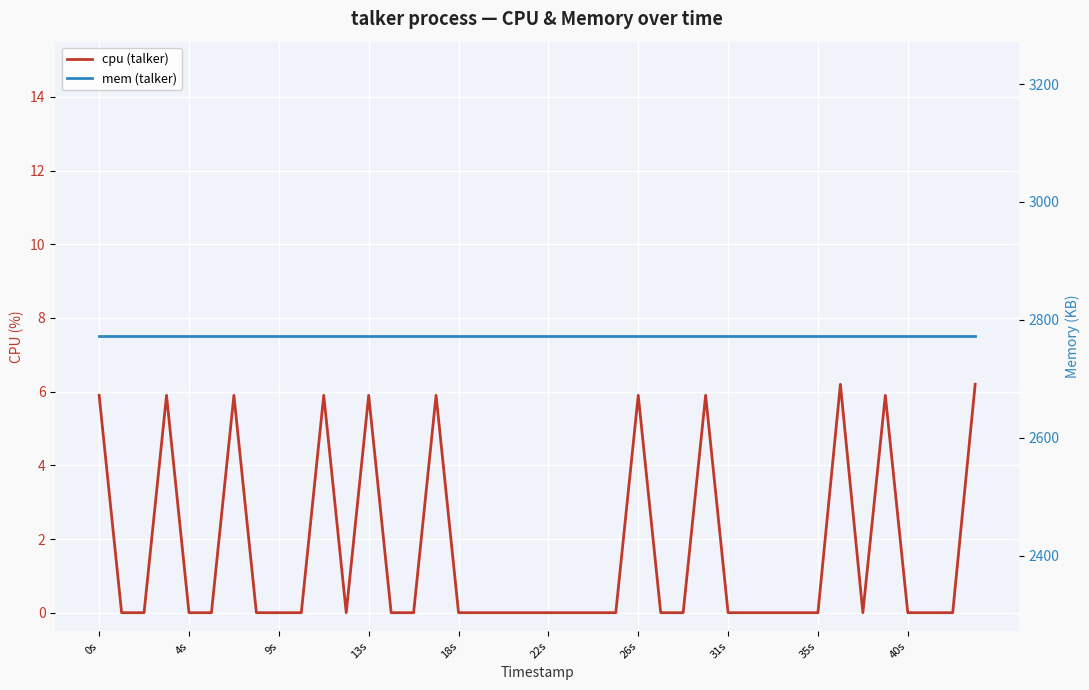

True or false: cpu (talker) and mem (talker) intersect in this chart.

False